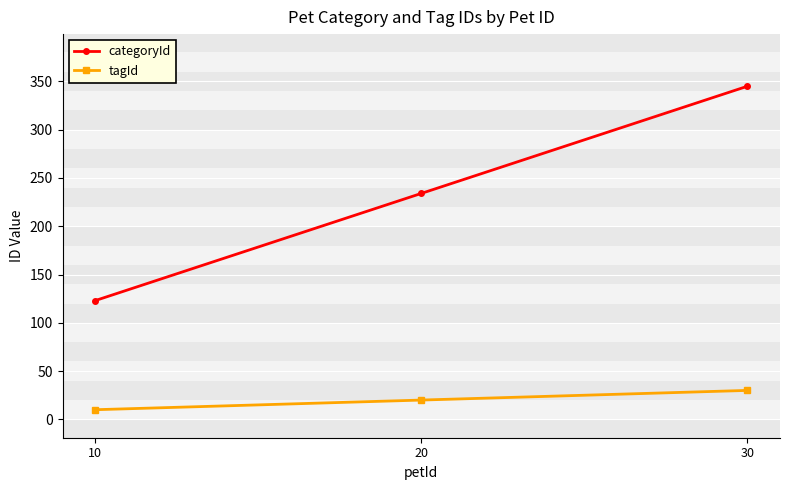

Is this an area chart (filled region under the line)?

No